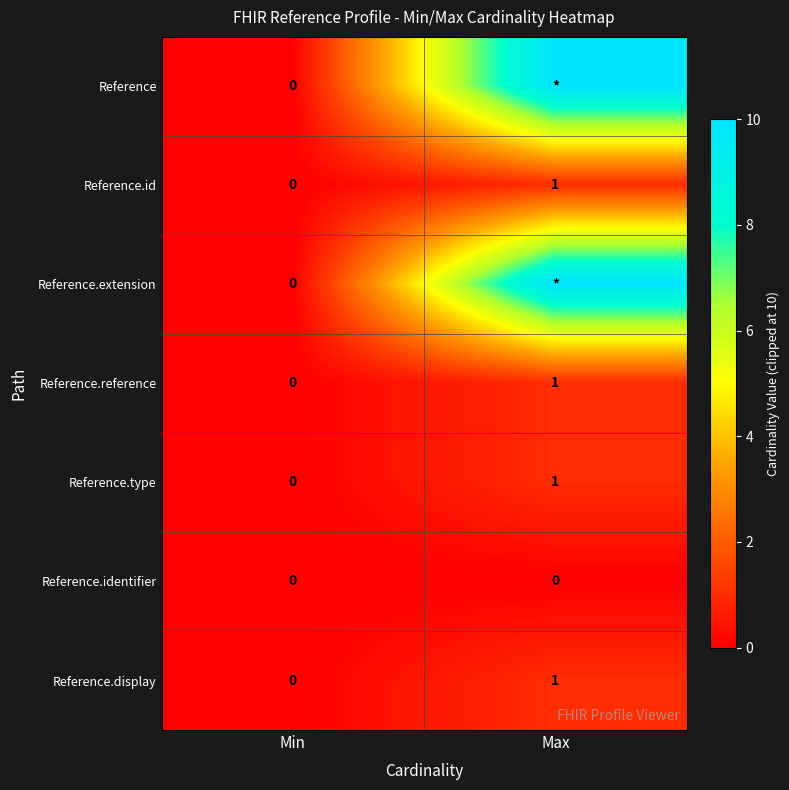

Is it true that Reference.id equals 0 at Min?

True